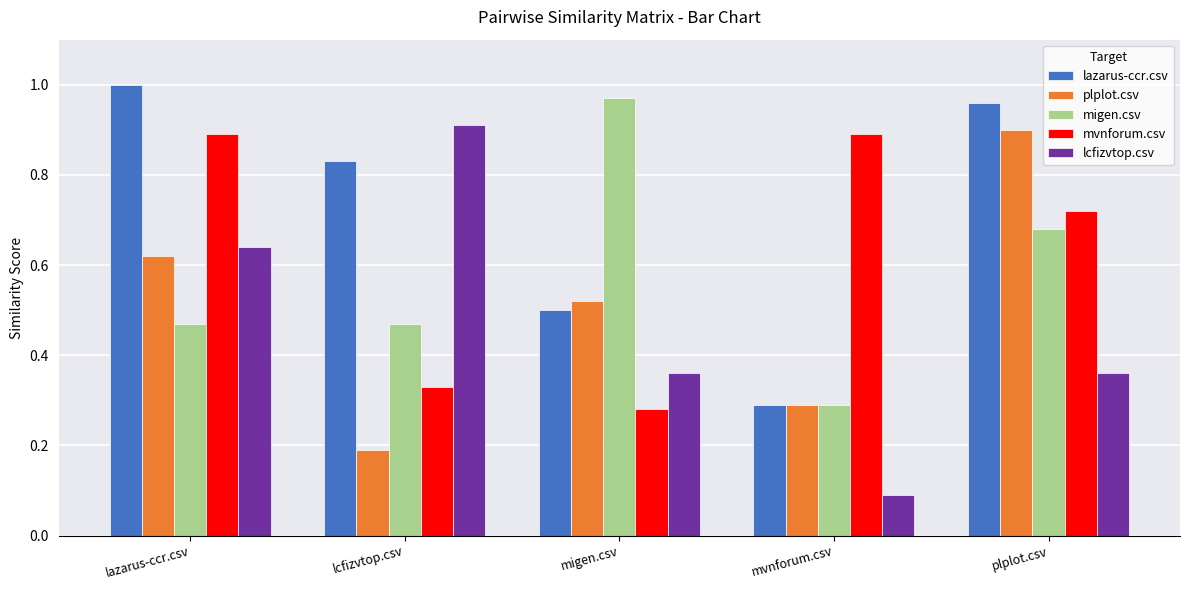

What is the highest value of the mvnforum.csv series?

0.9